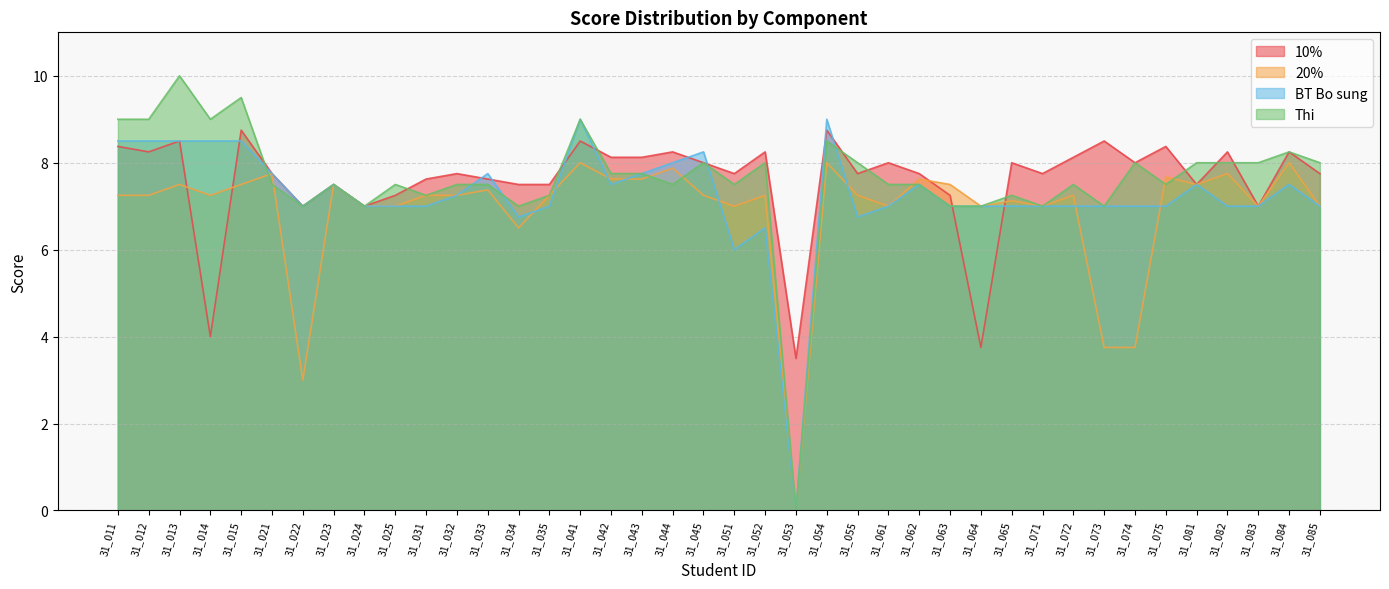

In BT Bo sung, how many points are higher than both neighbors (excluding endpoints)?

9